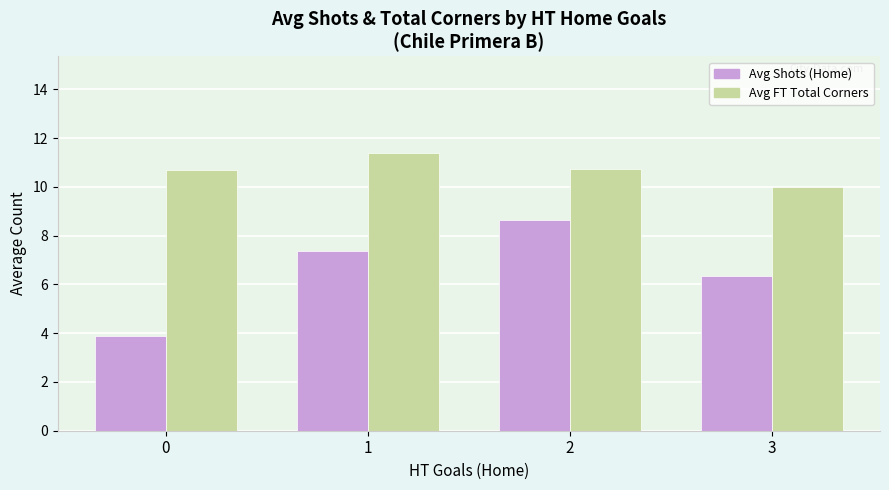

What is the difference between the maximum and minimum values in the Avg FT Total Corners series?

1.4